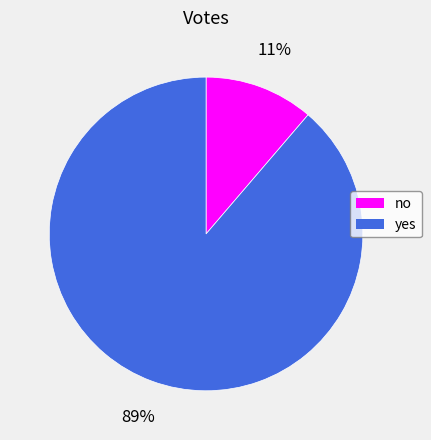

Is no the majority of the pie?

No